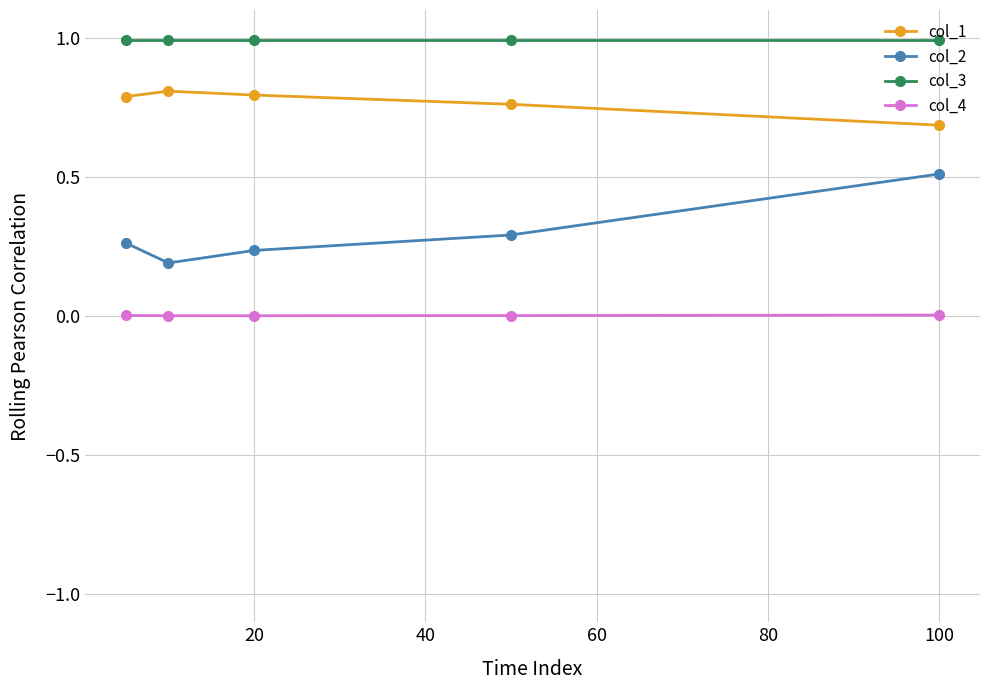

True or false: col_3 and col_2 cross at least once.

False